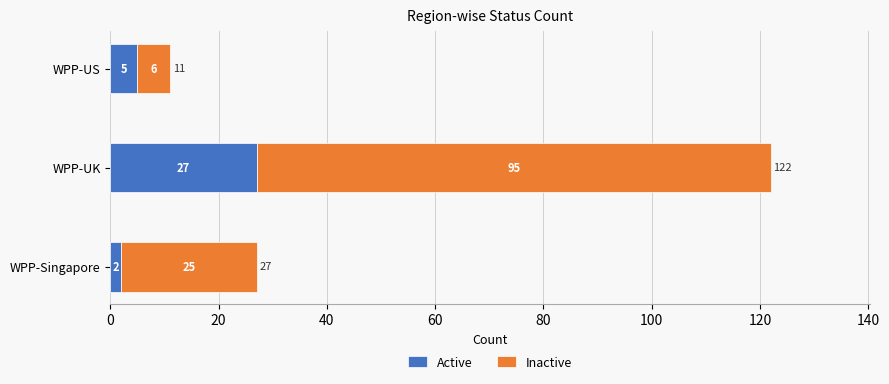

Where is Active nearest to the value 14?

WPP-US